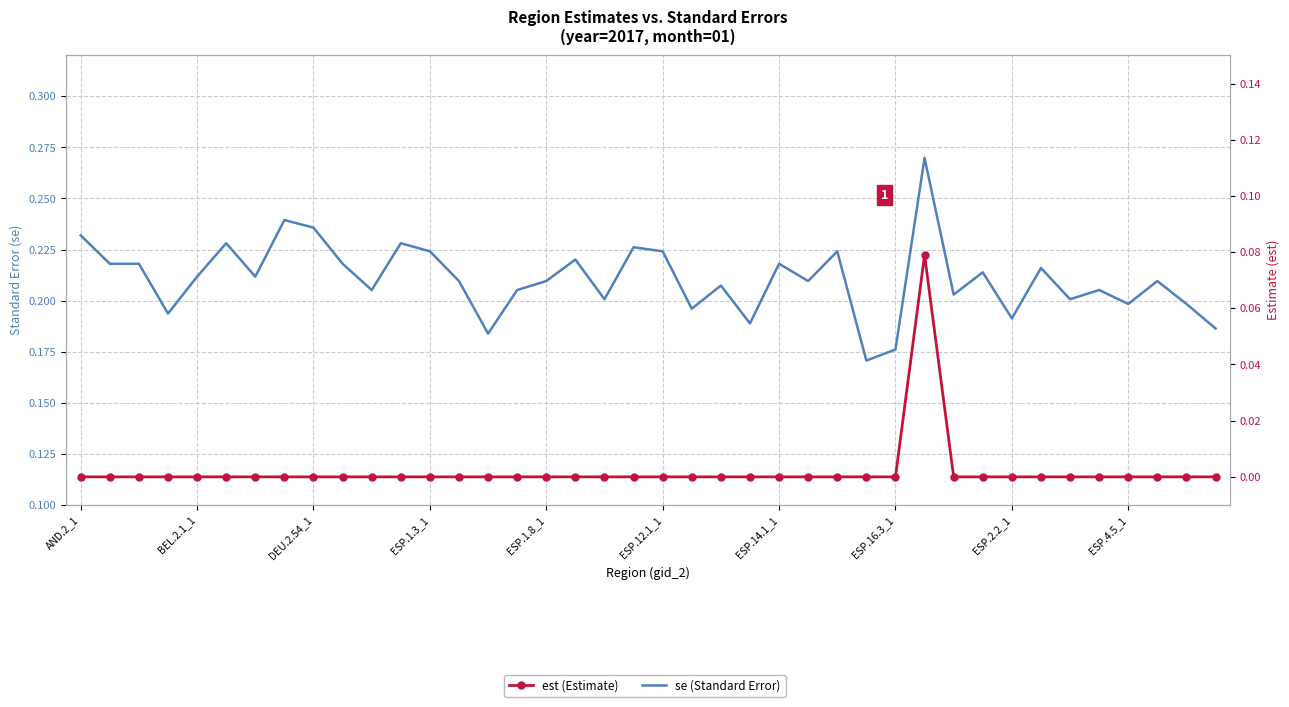

What is the difference between the second highest and minimum values in the se (Standard Error) series?

0.1